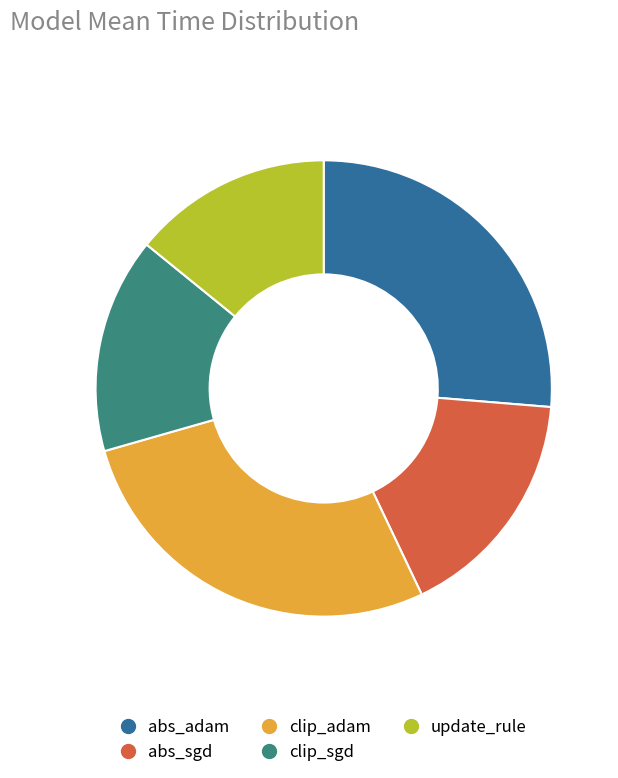

Does clip_adam account for over 50% of the chart?

No